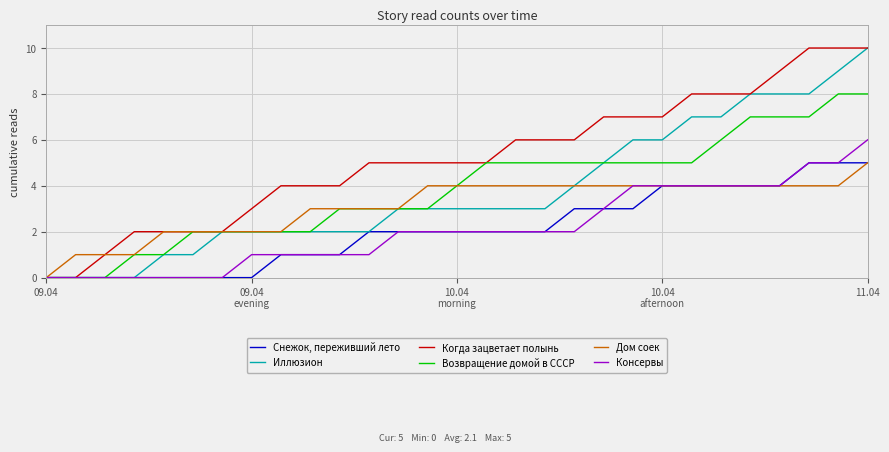

Which series has the largest total across all categories?

Когда зацветает полынь